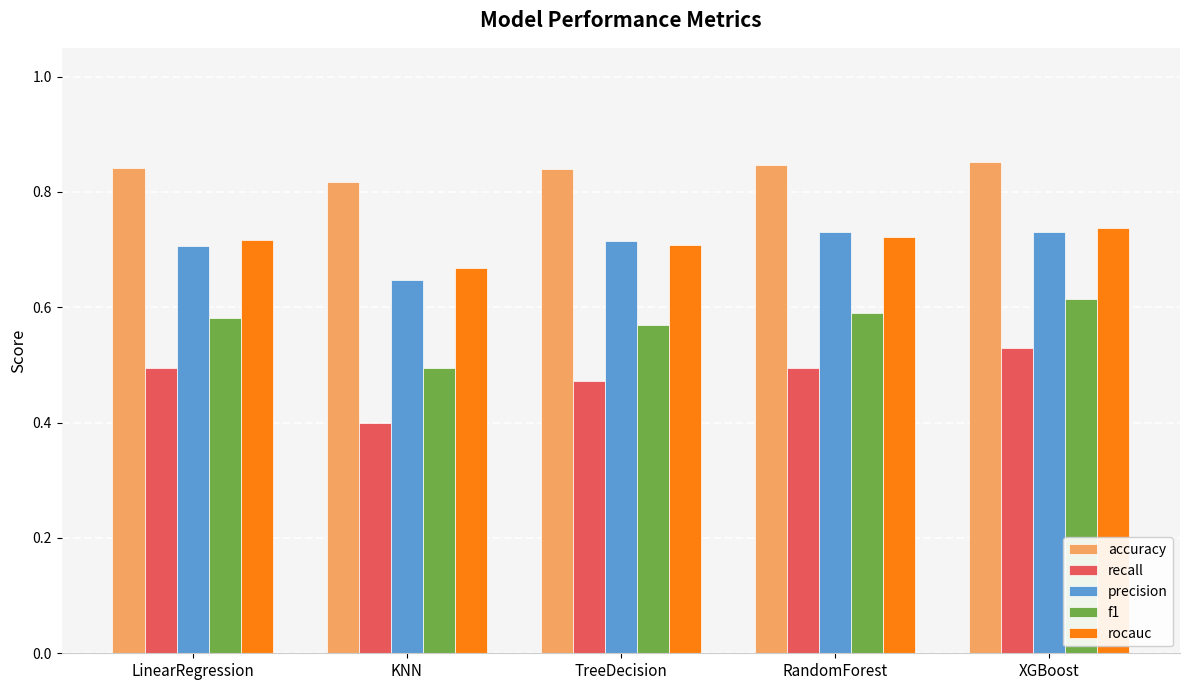

Between KNN and TreeDecision, which series saw the biggest shift?

f1